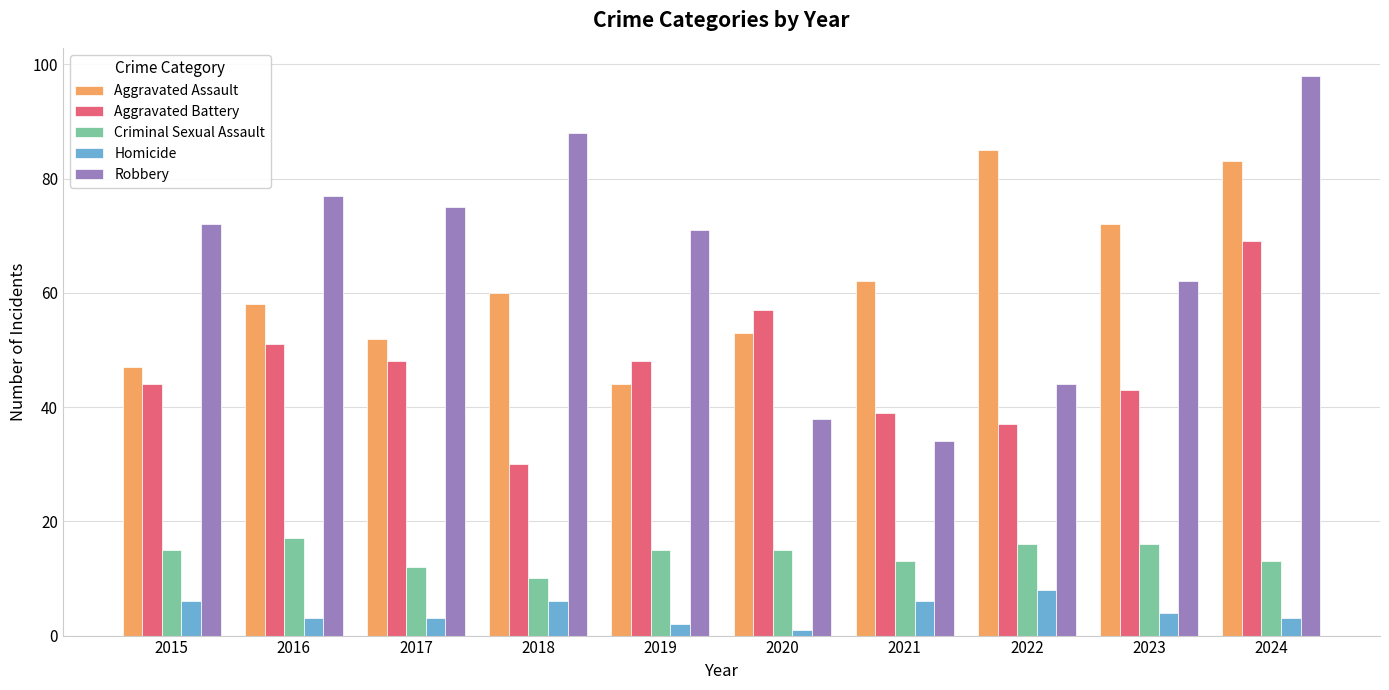

What is the value of the Aggravated Assault bar at the 7th from the left?

62